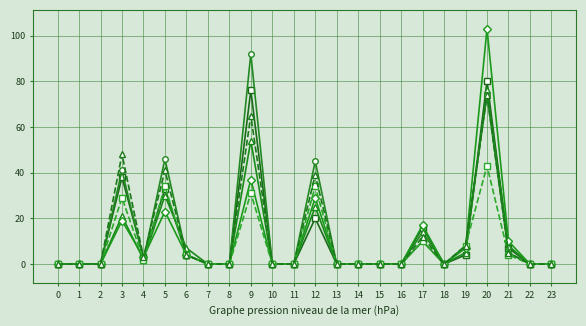

What is the maximum value shown in the chart?

103